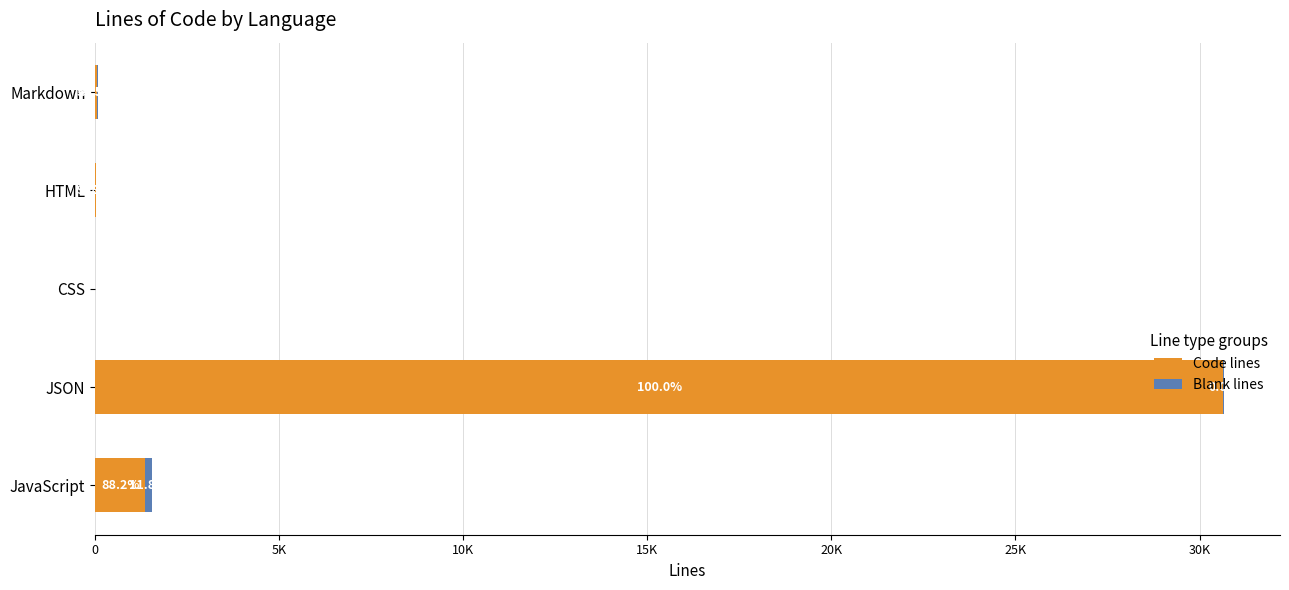

How many groups of bars are there?

5